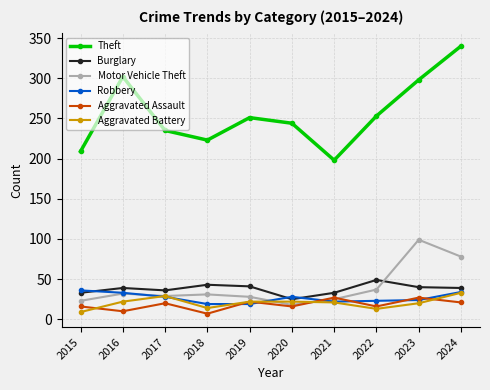

How many lines are shown in the chart?

6